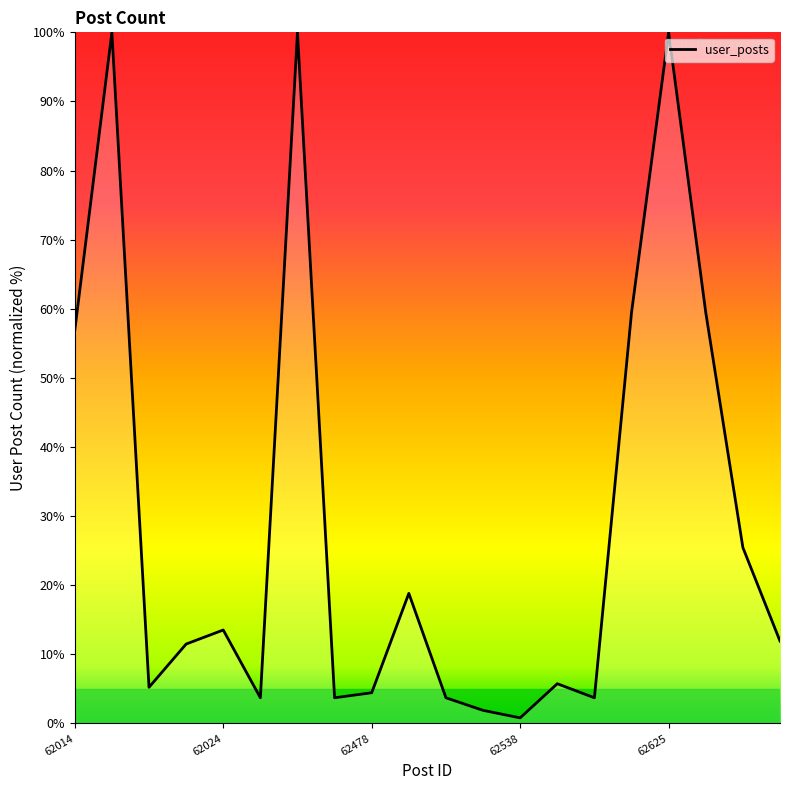

Count the number of values greater than 11.

11